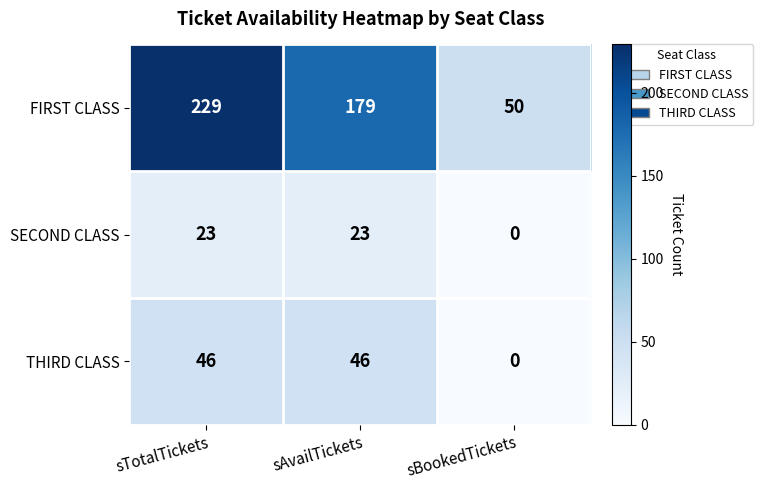

True or false: SECOND CLASS has a value of 15 at sAvailTickets.

False